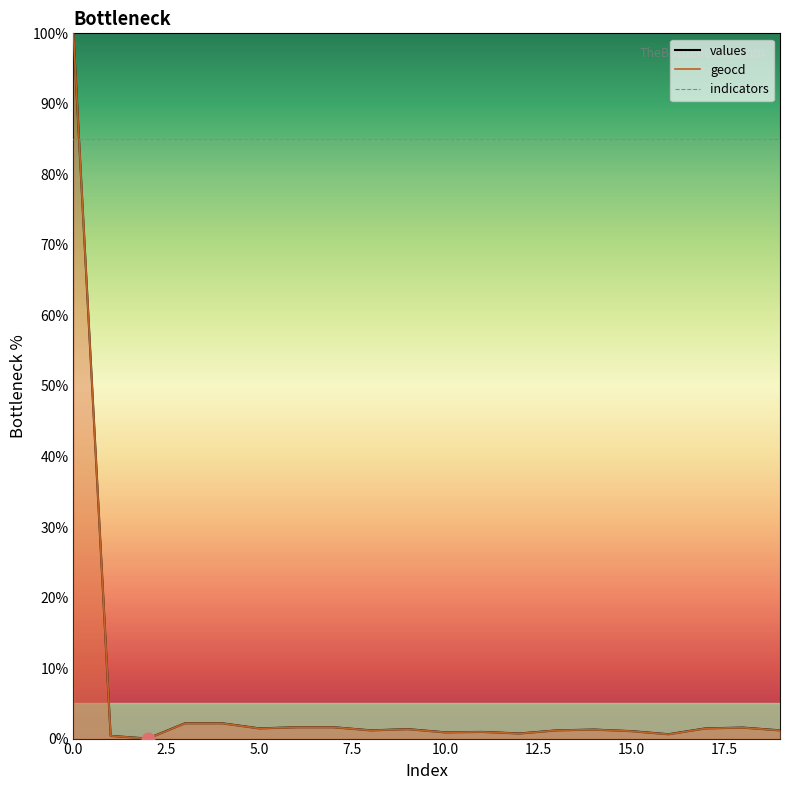

Is the value of indicators (line) at 11 greater than the value of values (line) at 7.5?

Yes